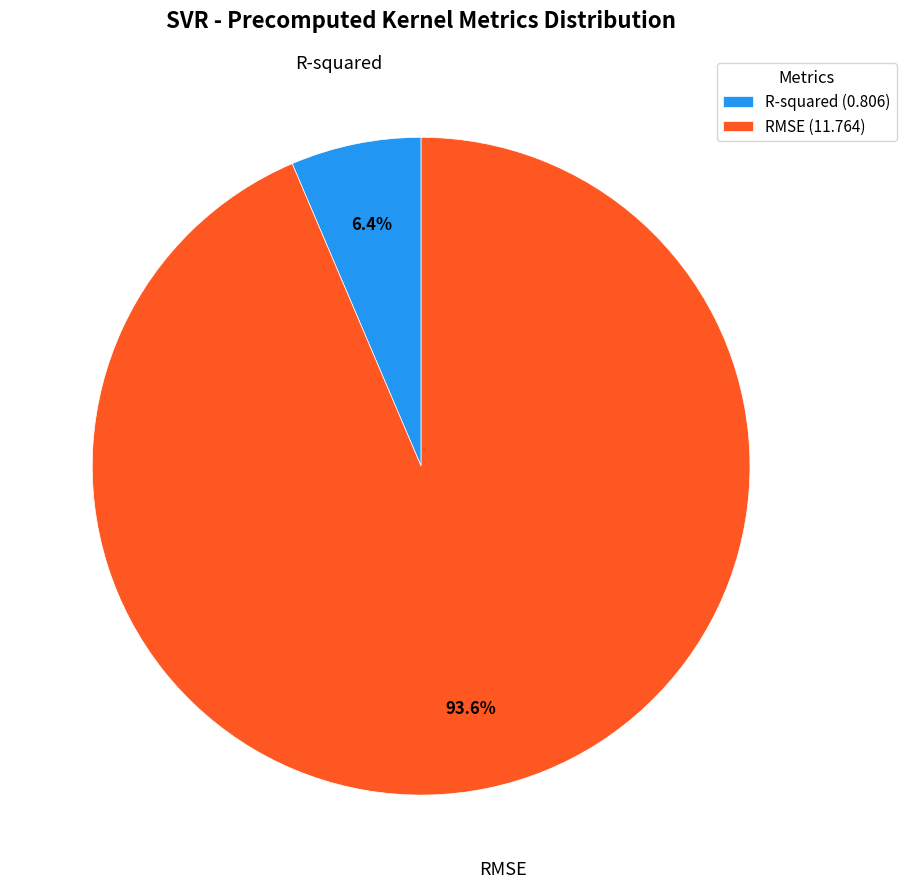

To the nearest percent, what portion does R-squared represent?

6%